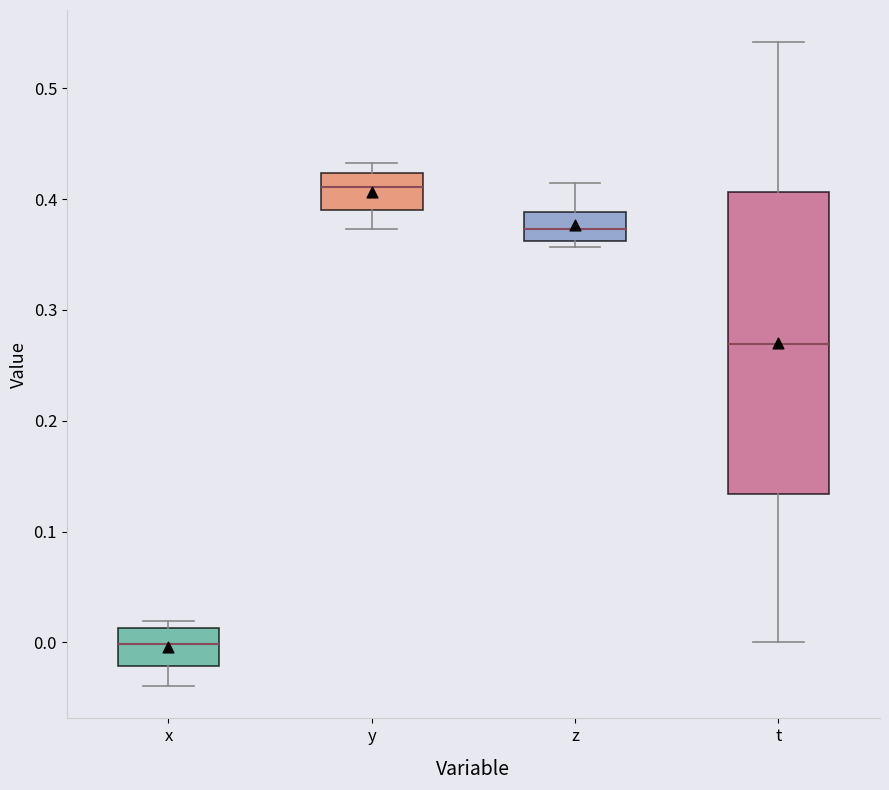

Reading left to right, read every box against the y-axis: the position of its median line, the range the box covers, and the ends of its whiskers. The values are not printed on the chart, so give them approximately, as read against the axis.

x: median 0.00, box -0.02 to 0.01, whiskers -0.04 to 0.02
y: median 0.41, box 0.39 to 0.42, whiskers 0.37 to 0.43
z: median 0.37, box 0.36 to 0.39, whiskers 0.36 (just below the box's lower edge) to 0.41
t: median 0.27, box 0.13 to 0.41, whiskers 0.00 to 0.54